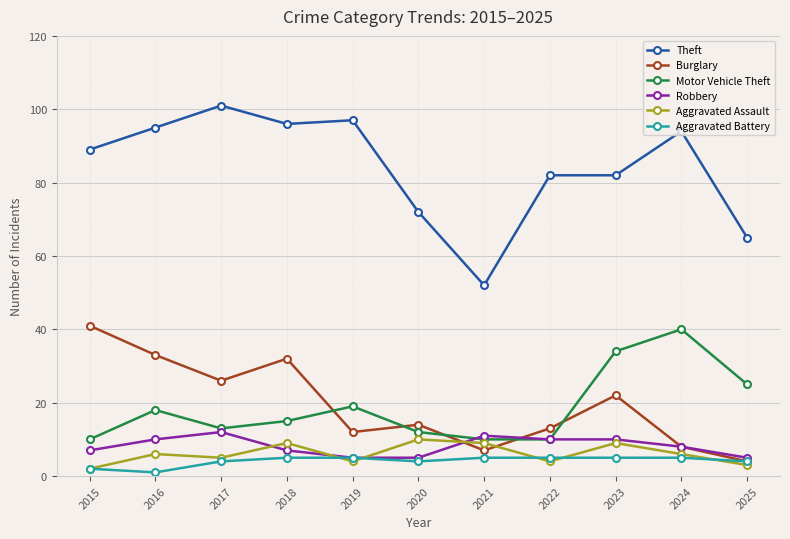

What is the total value across all series at 2020?

117